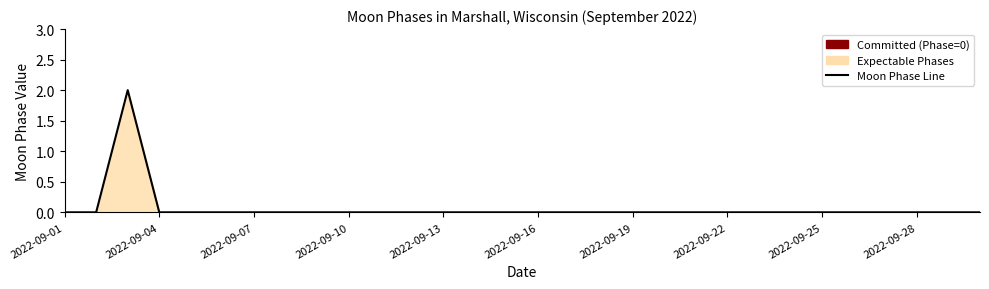

Is it true that the value at 2022-09-04 is 0?

True